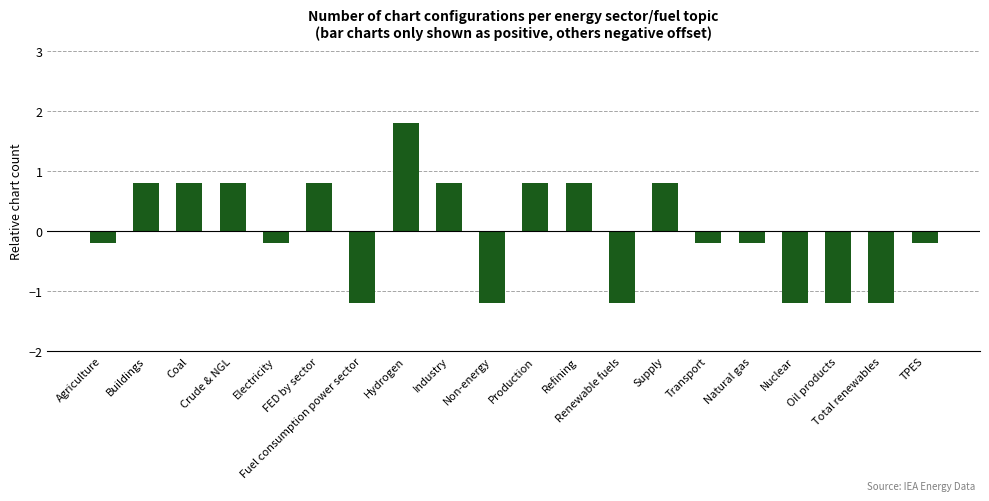

Reading left to right, extract all data points from this chart.

Agriculture=-0.2	Buildings=0.8	Coal=0.8	Crude & NGL=0.8	Electricity=-0.2	FED by sector=0.8	Fuel consumption power sector=-1.2	Hydrogen=1.8	Industry=0.8	Non-energy=-1.2	Production=0.8	Refining=0.8	Renewable fuels=-1.2	Supply=0.8	Transport=-0.2	Natural gas=-0.2	Nuclear=-1.2	Oil products=-1.2	Total renewables=-1.2	TPES=-0.2